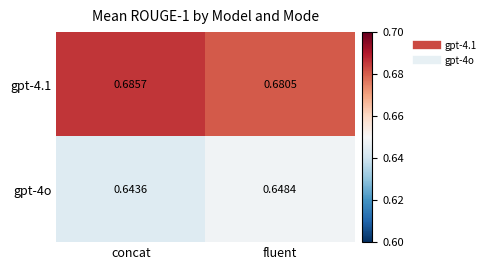

At which label does gpt-4.1 reach its peak?

concat